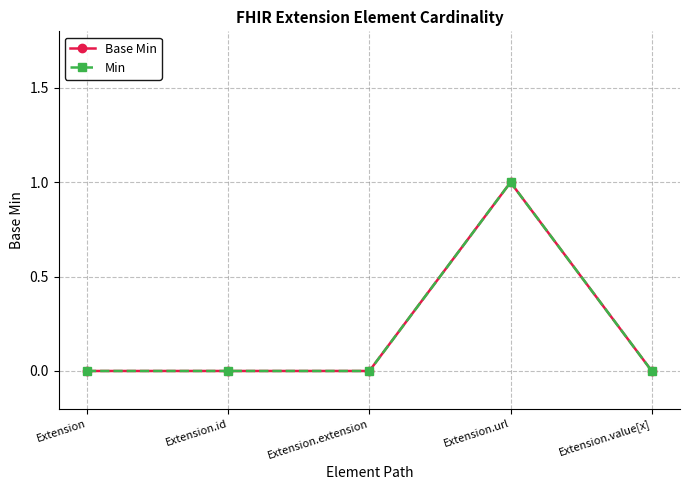

True or false: Base Min and Min intersect in this chart.

False